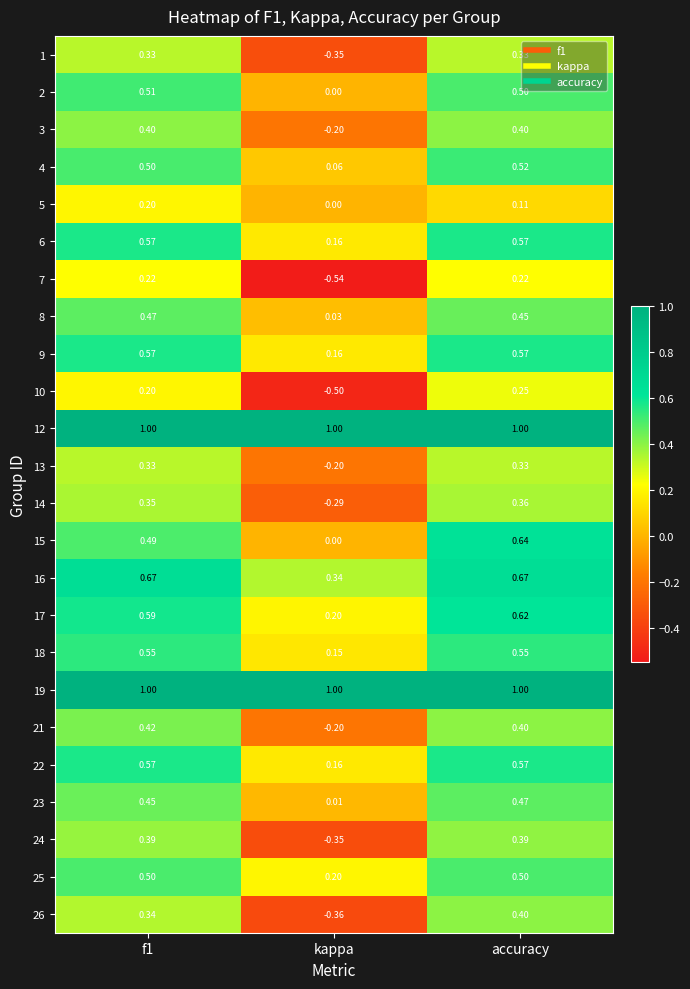

At how many categories does at least one series exceed 0?

3